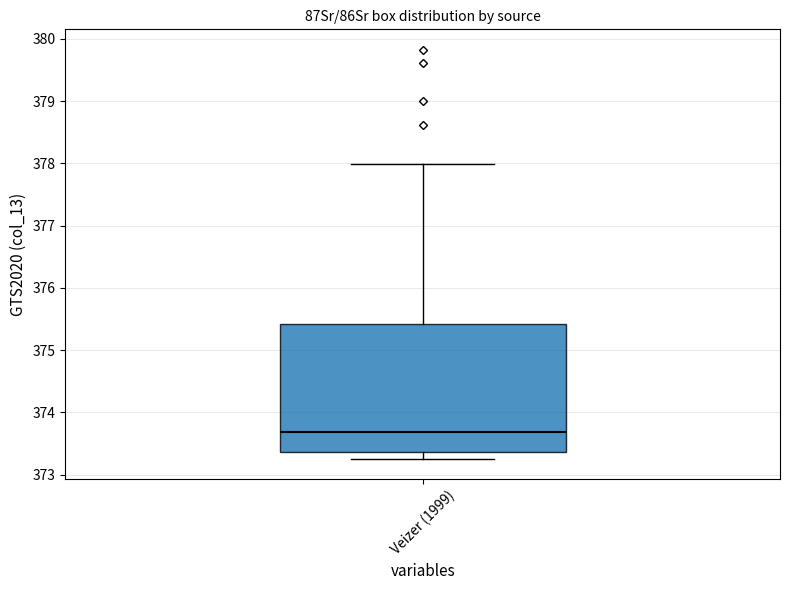

Where is the lower edge of the box for Veizer (1999) on the y-axis? The values are not printed on the chart, so give them approximately, as read against the axis.

373.4